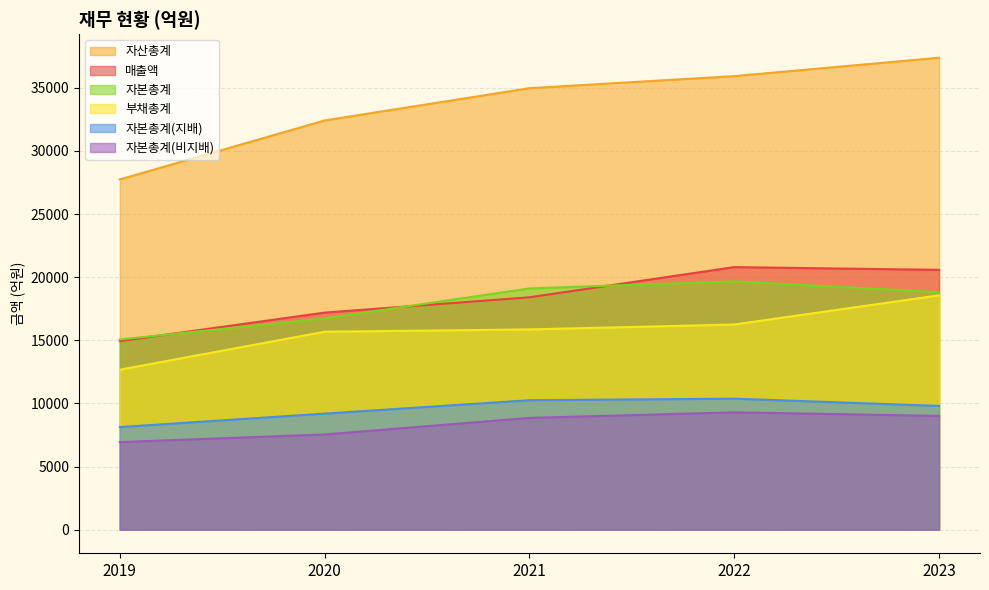

Reading left to right, transcribe all the data shown in this chart.

매출액: 14936	17193	18406	20796	20579
자산총계: 27739	32412	34968	35921	37377
부채총계: 12673	15677	15861	16250	18562
자본총계: 15066	16735	19107	19670	18815
자본총계(지배): 8128	9193	10254	10377	9803
자본총계(비지배): 6938	7542	8853	9293	9013